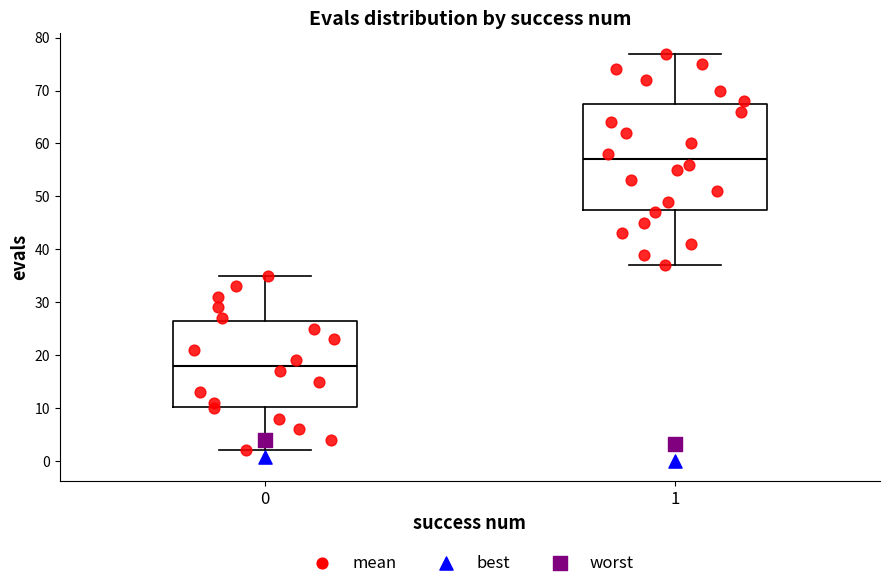

Where does the upper whisker of the box at x = 0 end on the y-axis? The values are not printed on the chart, so give them approximately, as read against the axis.

35